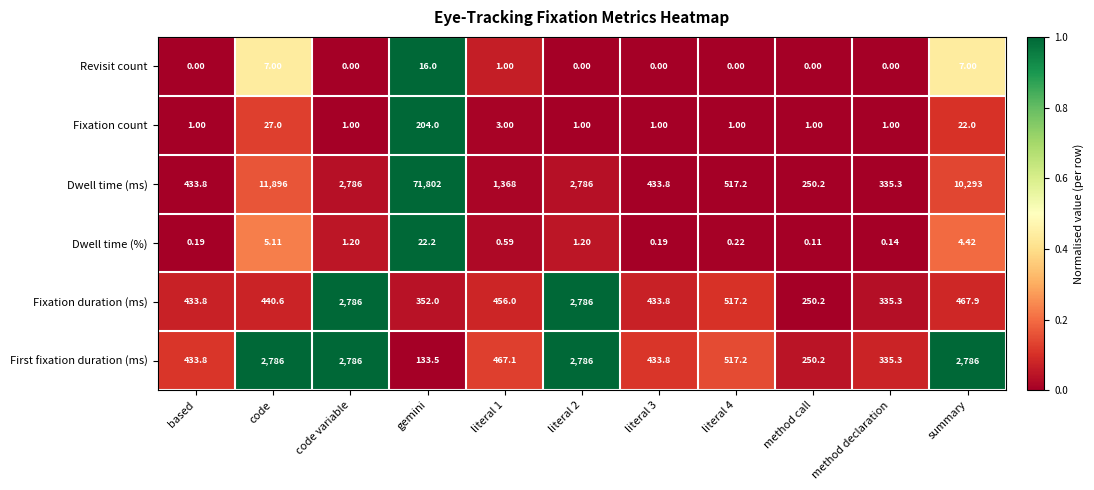

How many distinct data groups are displayed?

6